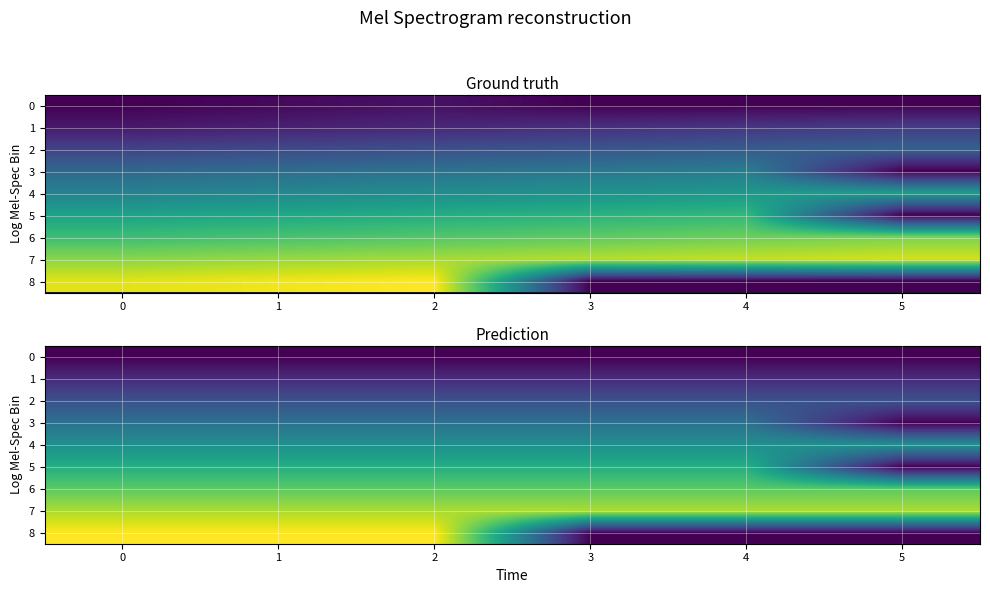

The 2 series shows 80 at 0. True or false?

True